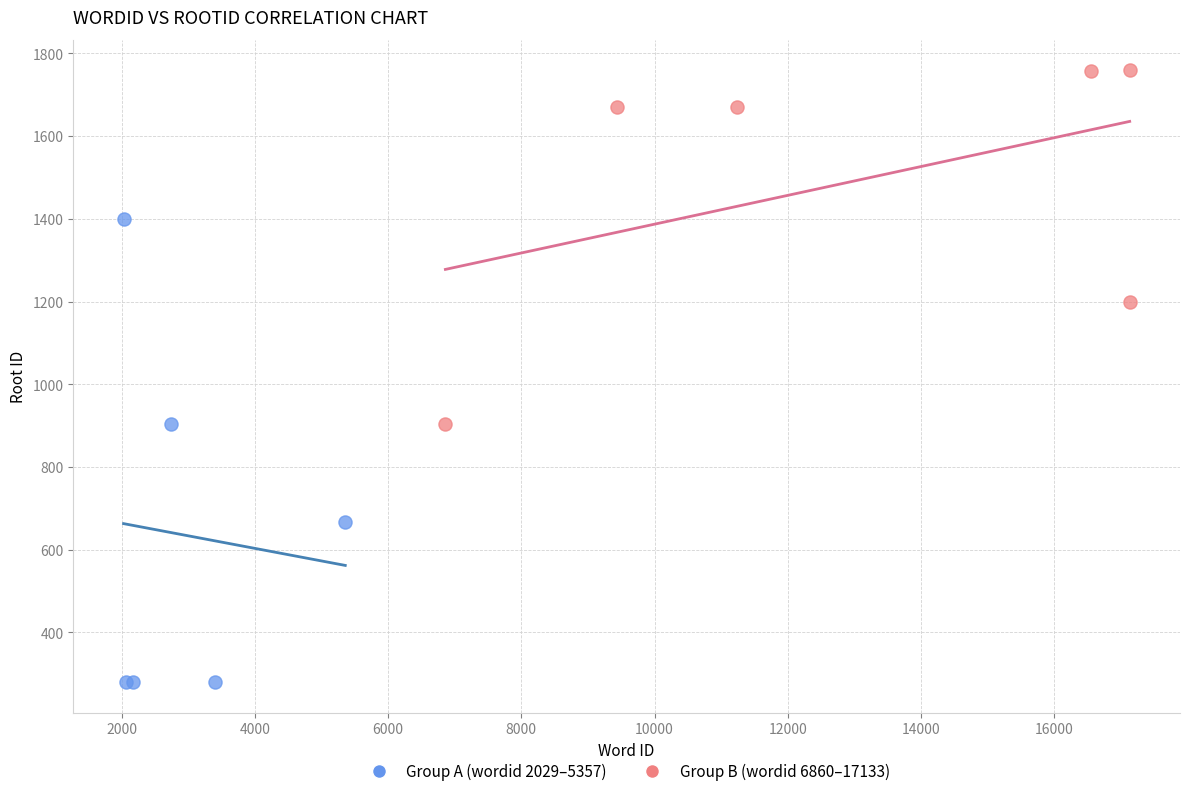

Which series has the widest spread of Y values?

Group A (wordid 2029–5357)